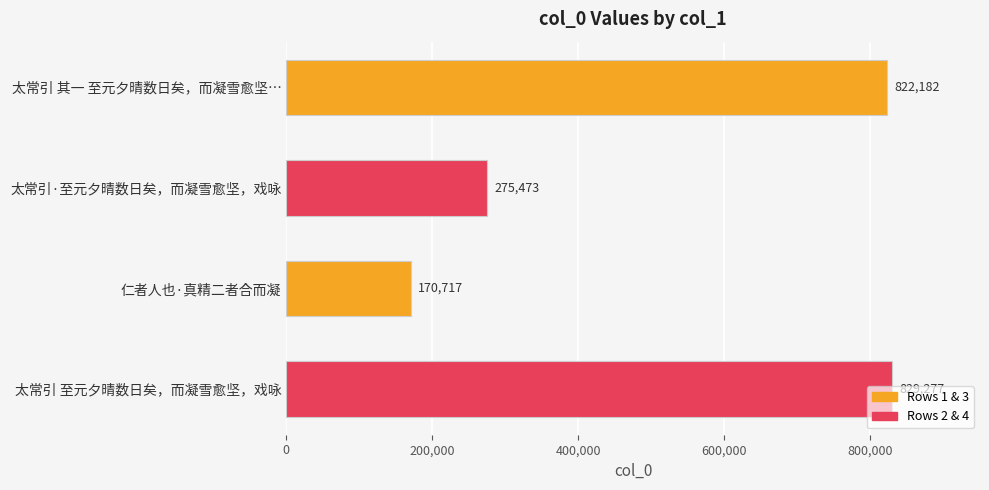

Is it true that the value at 太常引 至元夕晴数日矣，而凝雪愈坚，戏咏 is 829277?

True